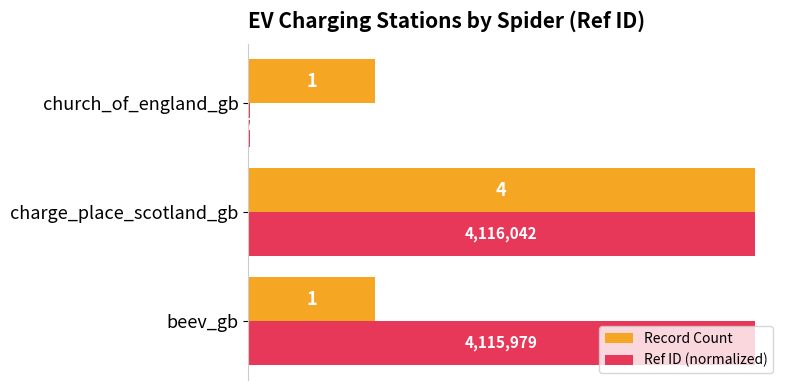

The Record Count series shows 4.0 at charge_place_scotland_gb. True or false?

True